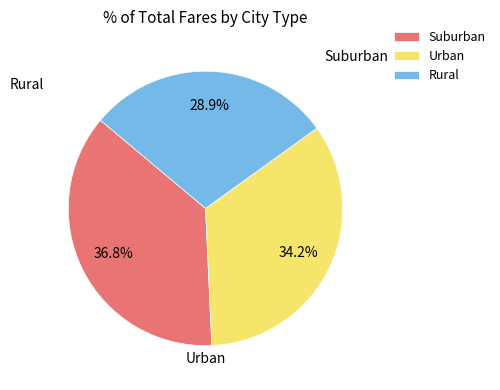

To the nearest percent, what is the average slice percentage?

33%